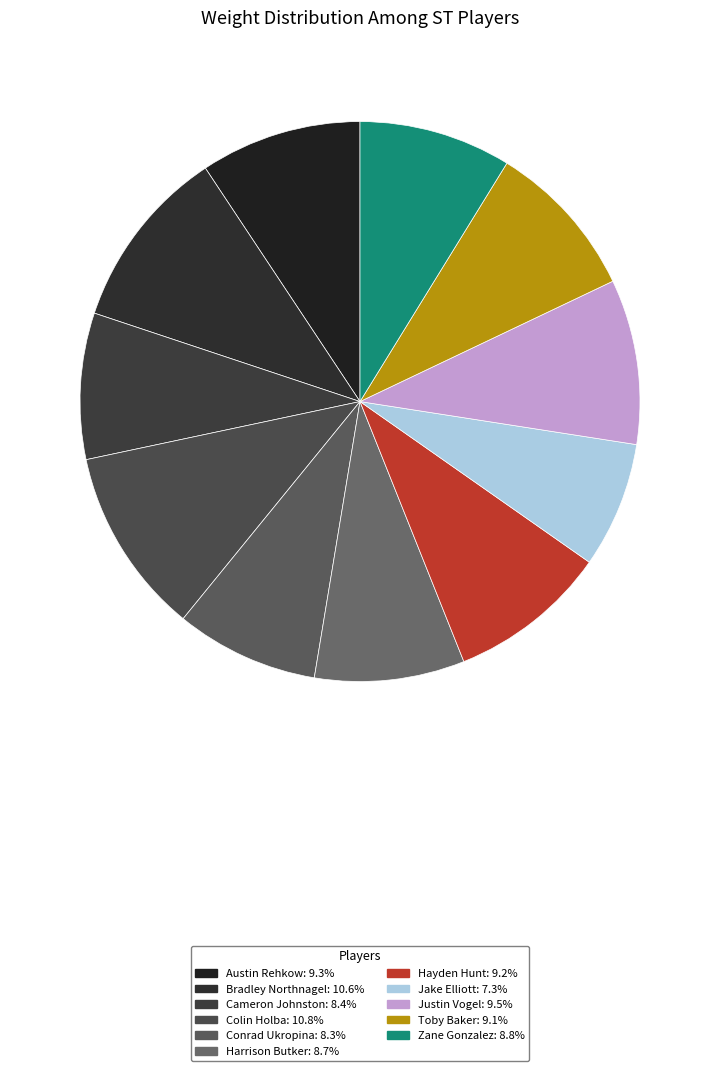

To the nearest percent, what portion does Hayden Hunt represent?

9%